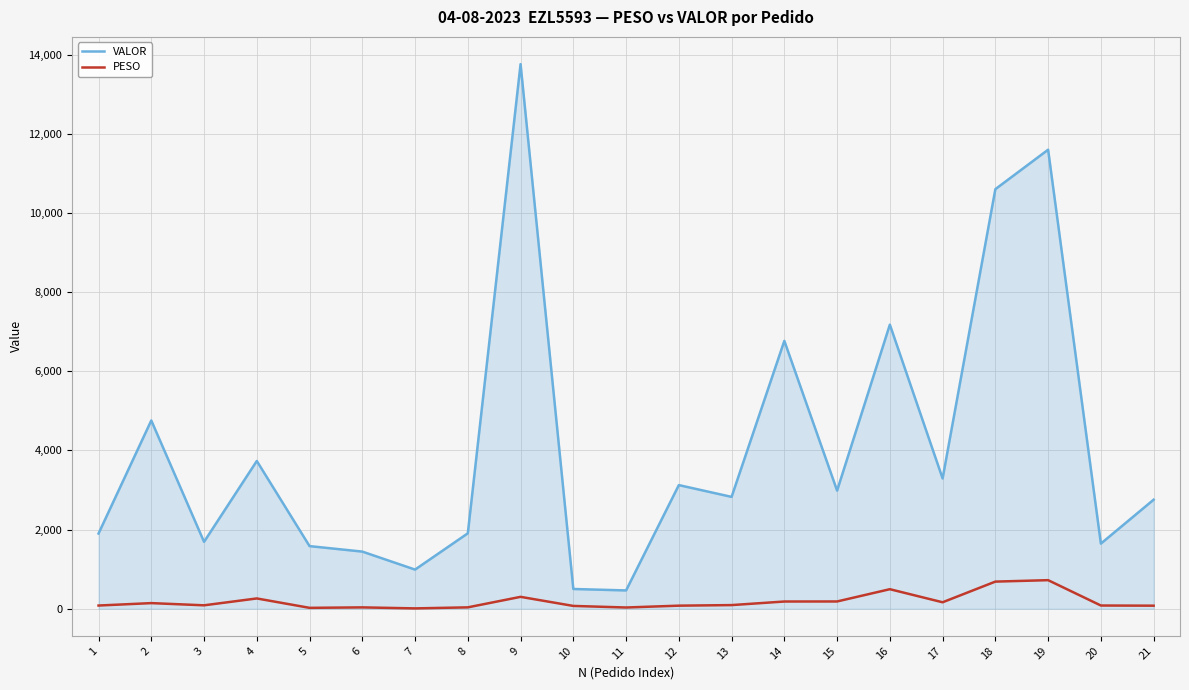

Which series has the widest spread of values?

VALOR